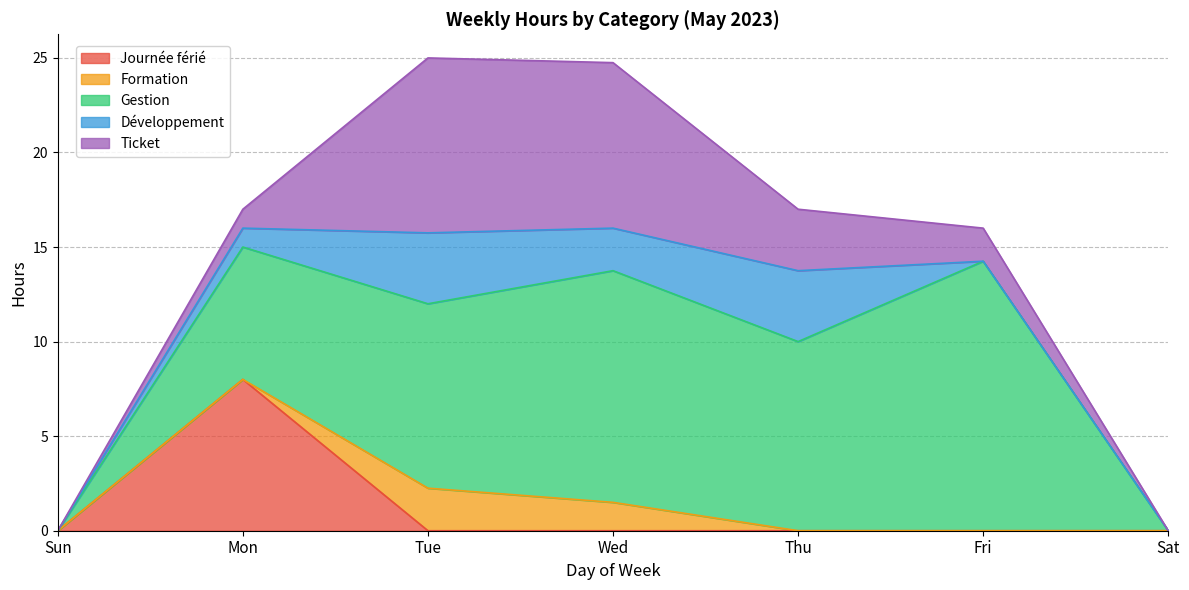

Is the value of Journée férié at Mon greater than the value of Ticket at Tue?

No